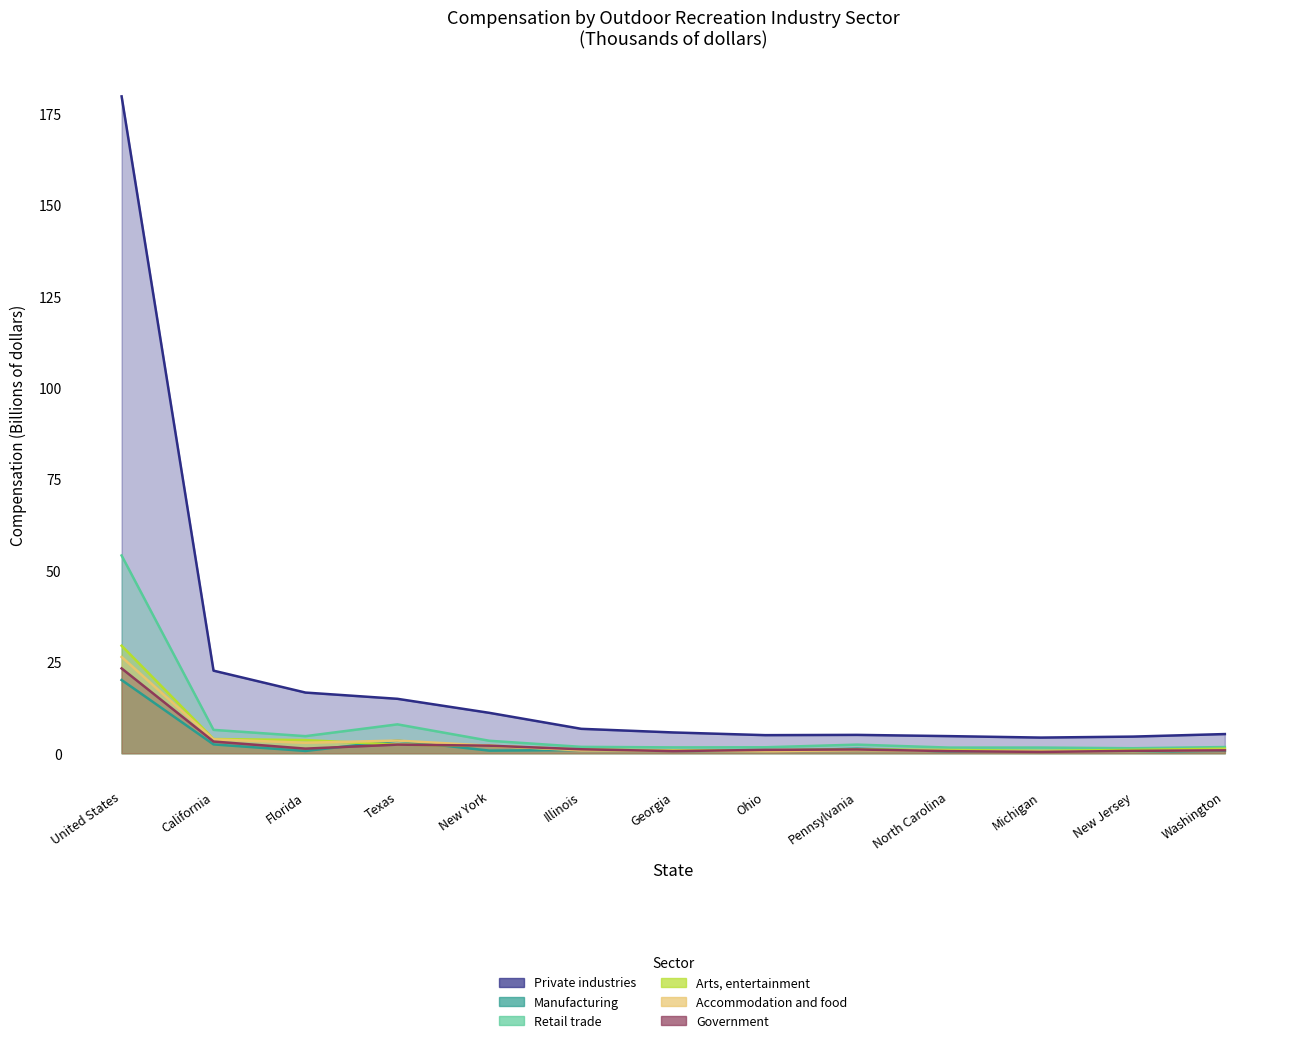

Which label corresponds to the largest value in the chart?

United States